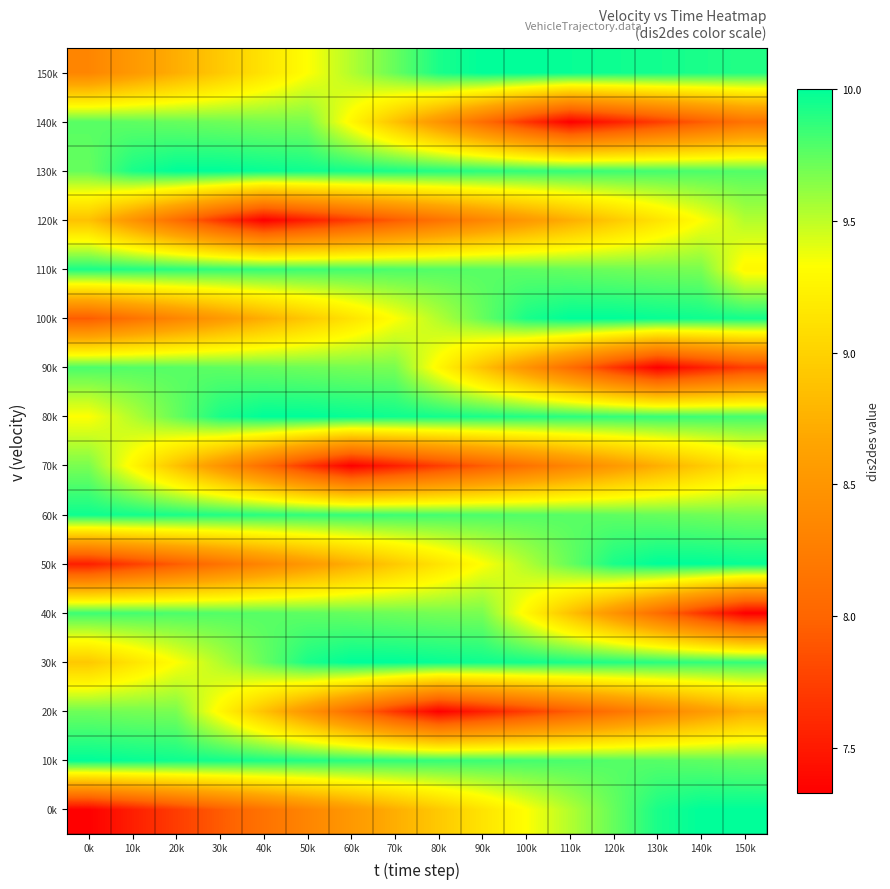

What is the total value across all series at 90k?

147.8